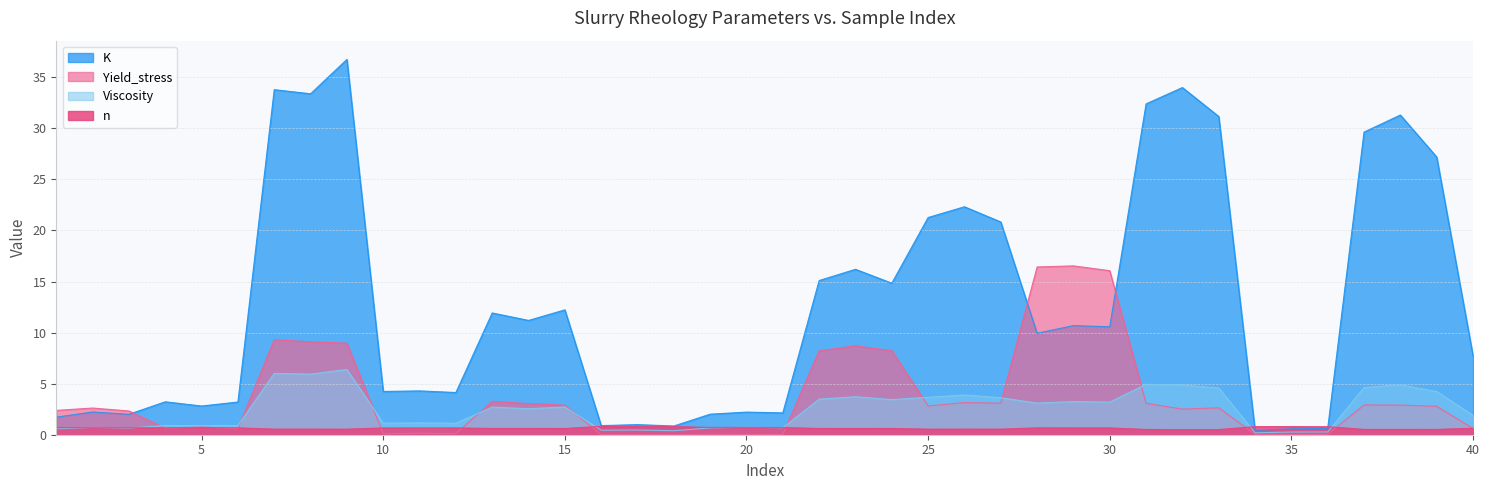

What is the greatest value displayed?

36.7